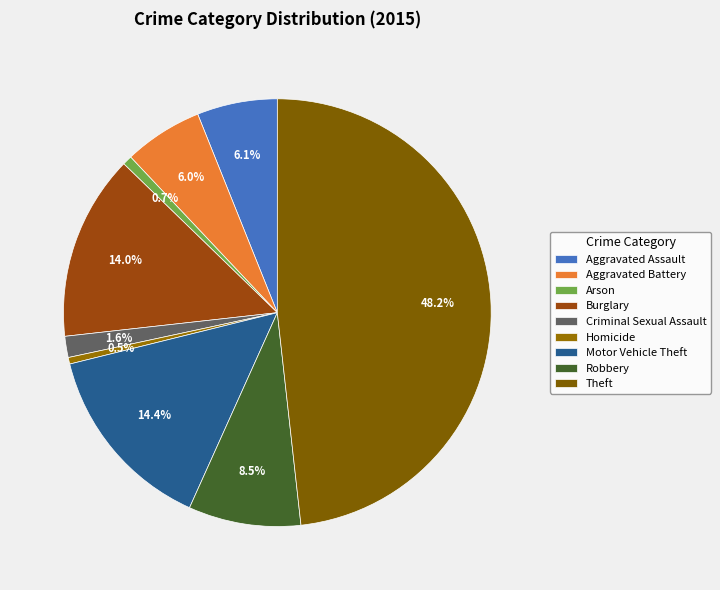

Which category has the biggest portion of the pie?

Theft